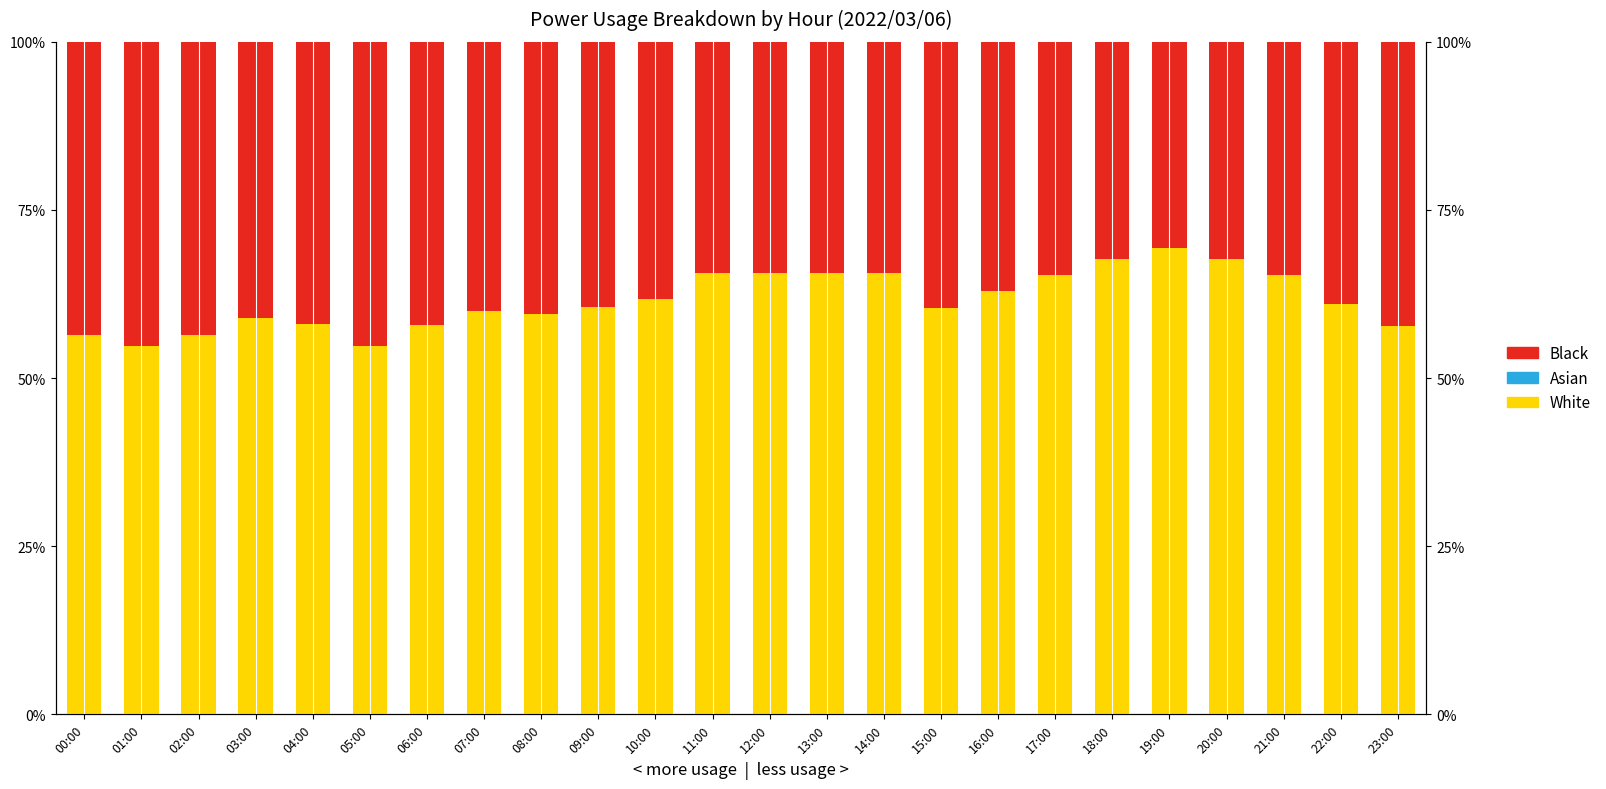

Which series has the largest total across all categories?

White